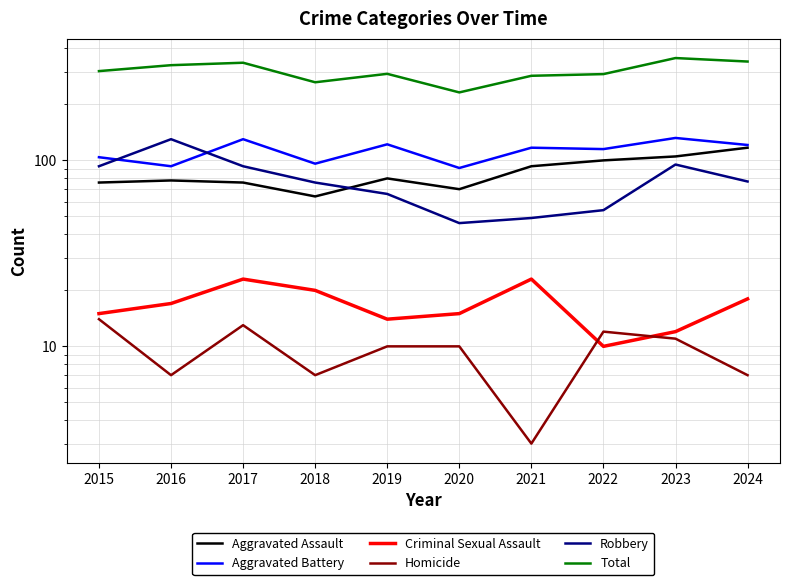

At which category does Total reach its first local peak?

2017